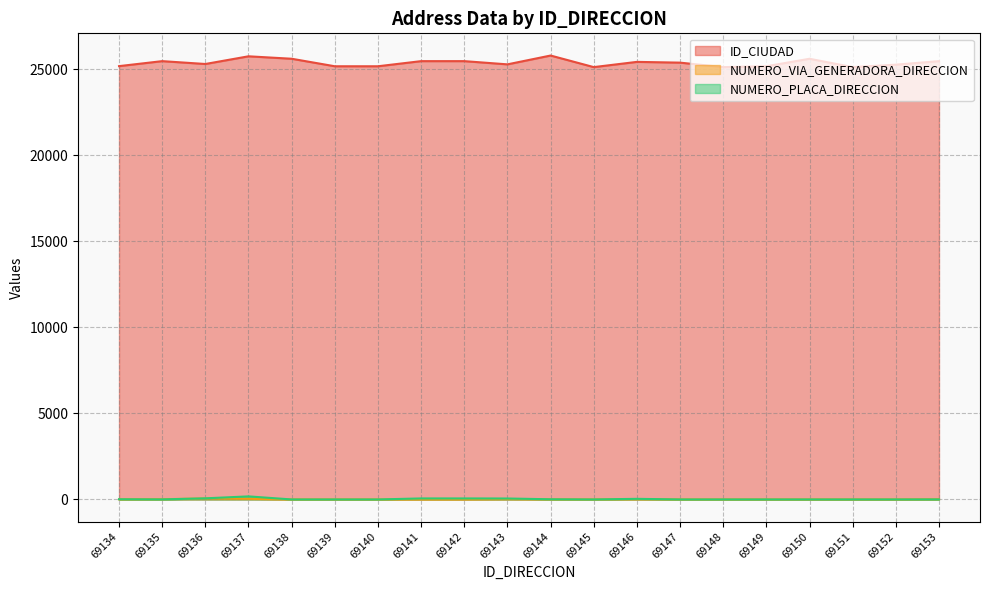

Reading left to right, list all the values displayed in this chart.

ID_CIUDAD: 25183	25473	25307	25754	25612	25175	25175	25473	25473	25286	25799	25126	25430	25386	25126	25175	25612	25126	25269	25473
NUMERO_VIA_GENERADORA_DIRECCION: 8	13	57	38	0	0	0	1	1	21	3	0	16	0	0	0	0	0	0	11
NUMERO_PLACA_DIRECCION: 12	3	65	178	0	0	0	59	59	55	10	0	35	0	0	0	0	0	0	3